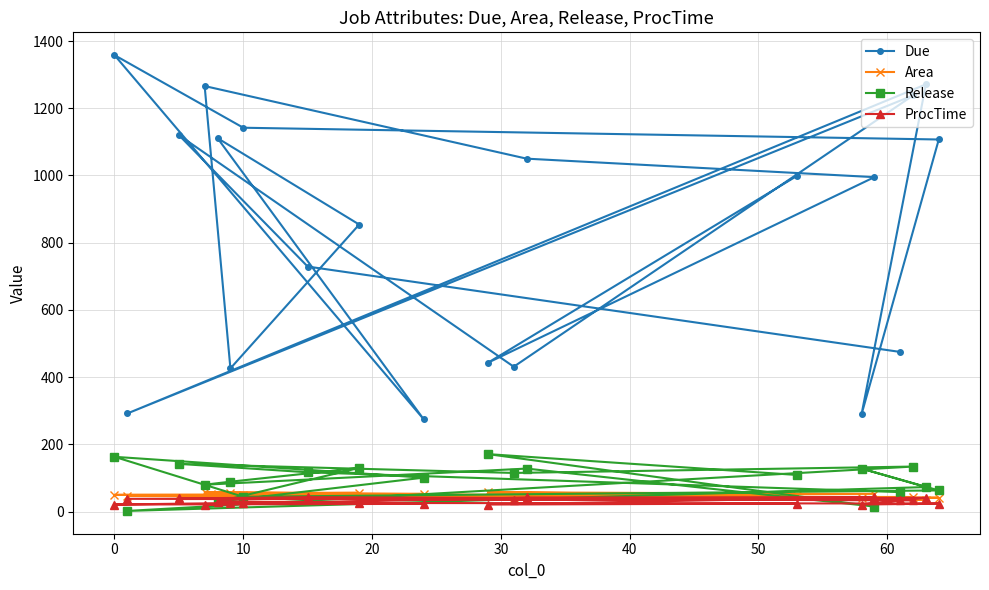

Is this an area chart (filled region under the line)?

No